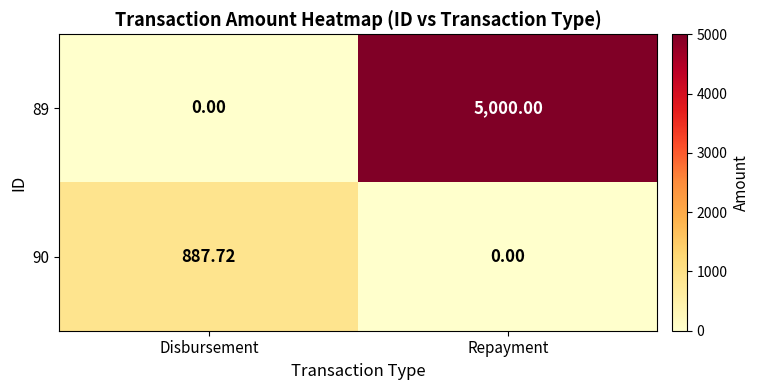

Is the value of 90 at Disbursement greater than the value of 89 at Repayment?

No